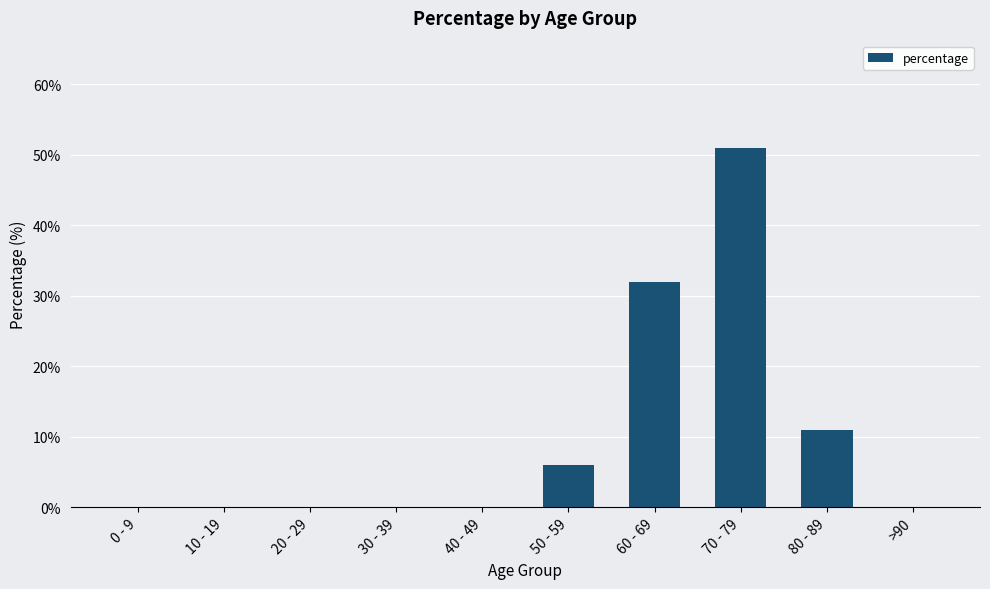

Reading right to left, list all the values displayed in this chart.

0	11	51	32	6	0	0	0	0	0